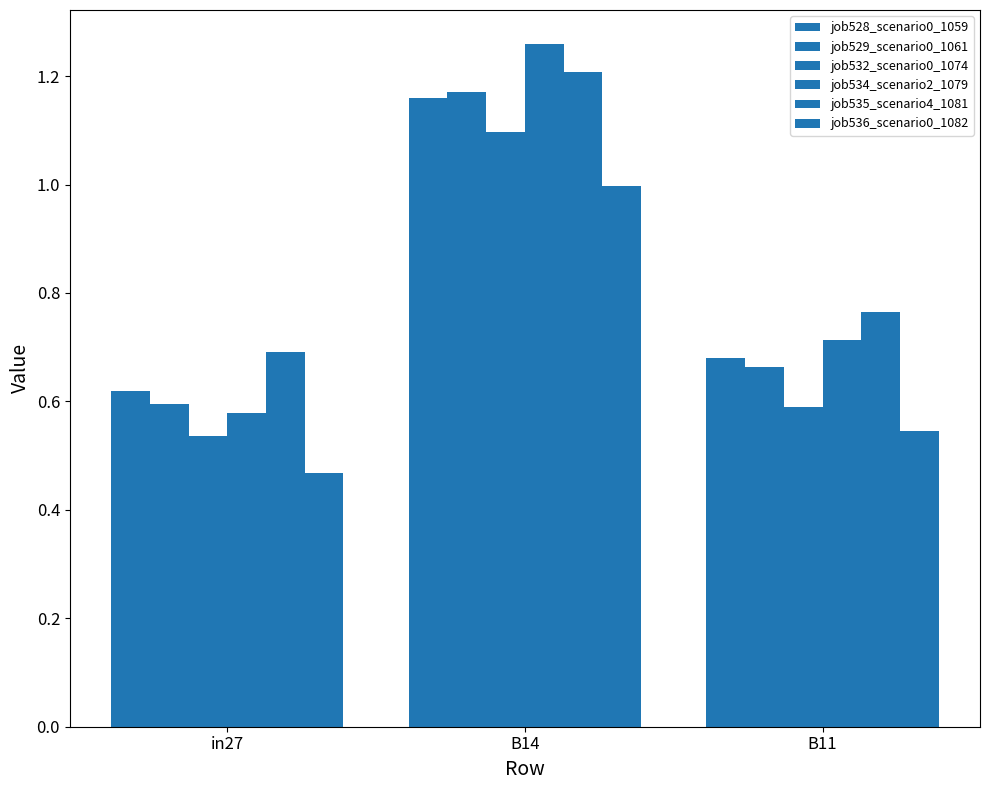

How many data points does each series have?

3